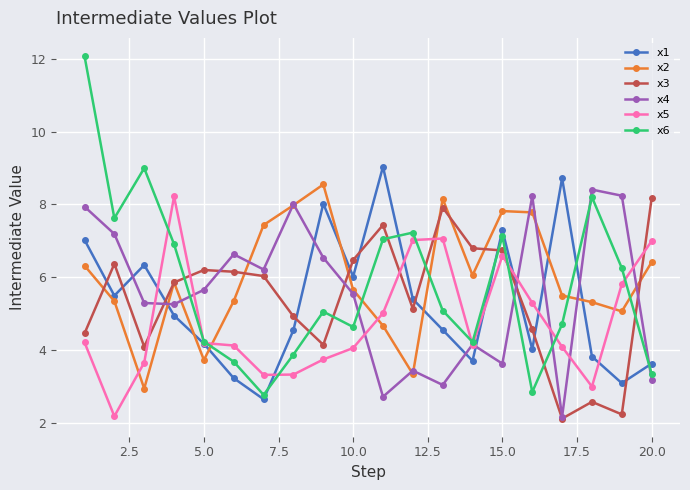

In x1, how many points are lower than both neighbors (excluding endpoints)?

6